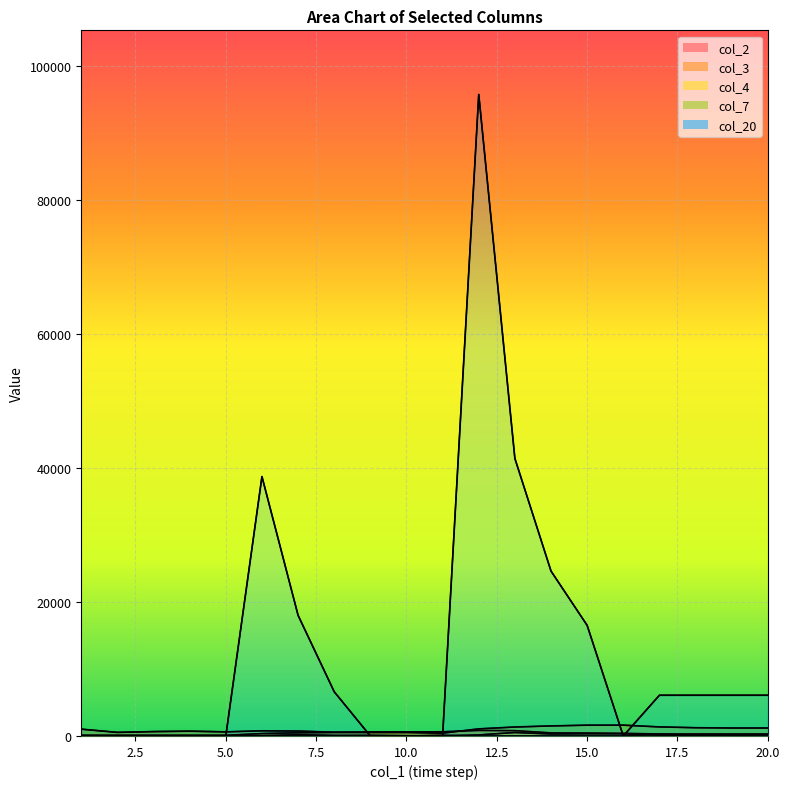

Rank the categories by col_3 value from highest to lowest.

15, 16, 14, 17, 13, 18, 19, 20, 12, 8, 9, 10, 7, 11, 6, 1, 2, 3, 4, 5